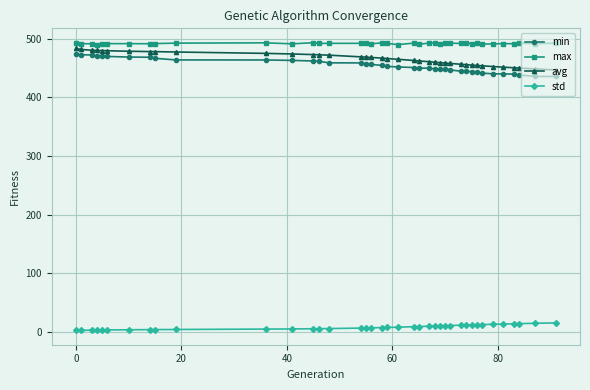

True or false: std and avg cross at least once.

False